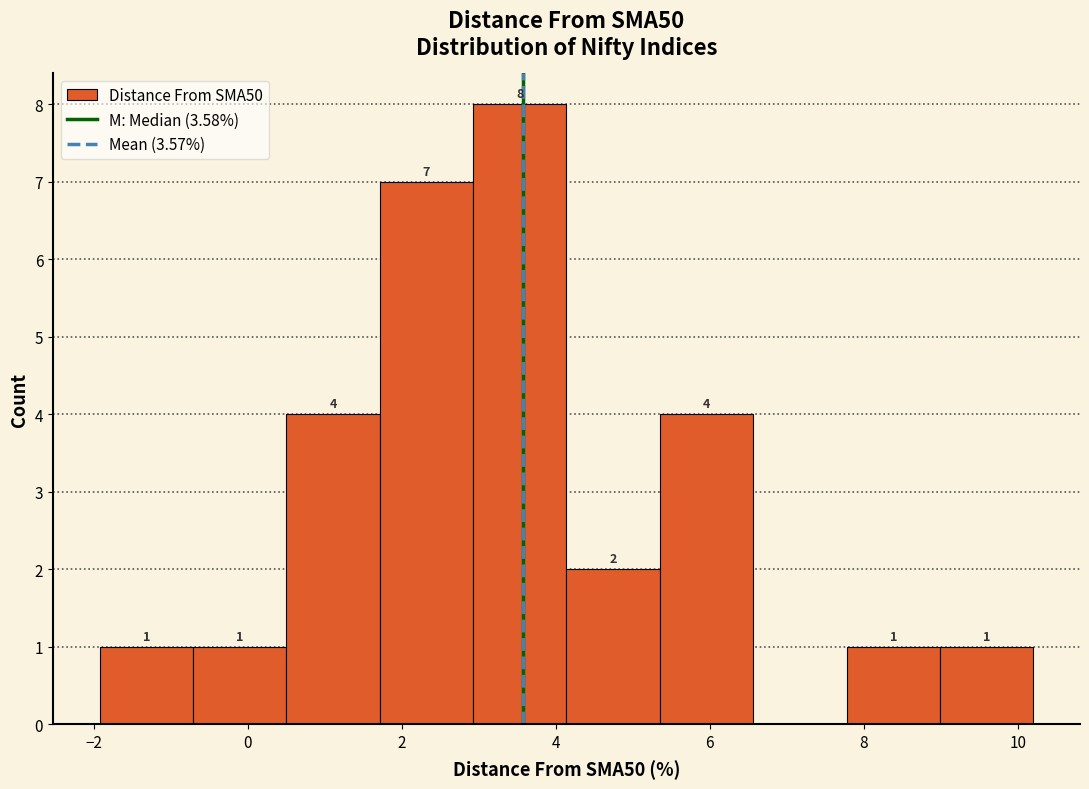

Which range on the x-axis has the tallest bar?

3.0 to 4.2